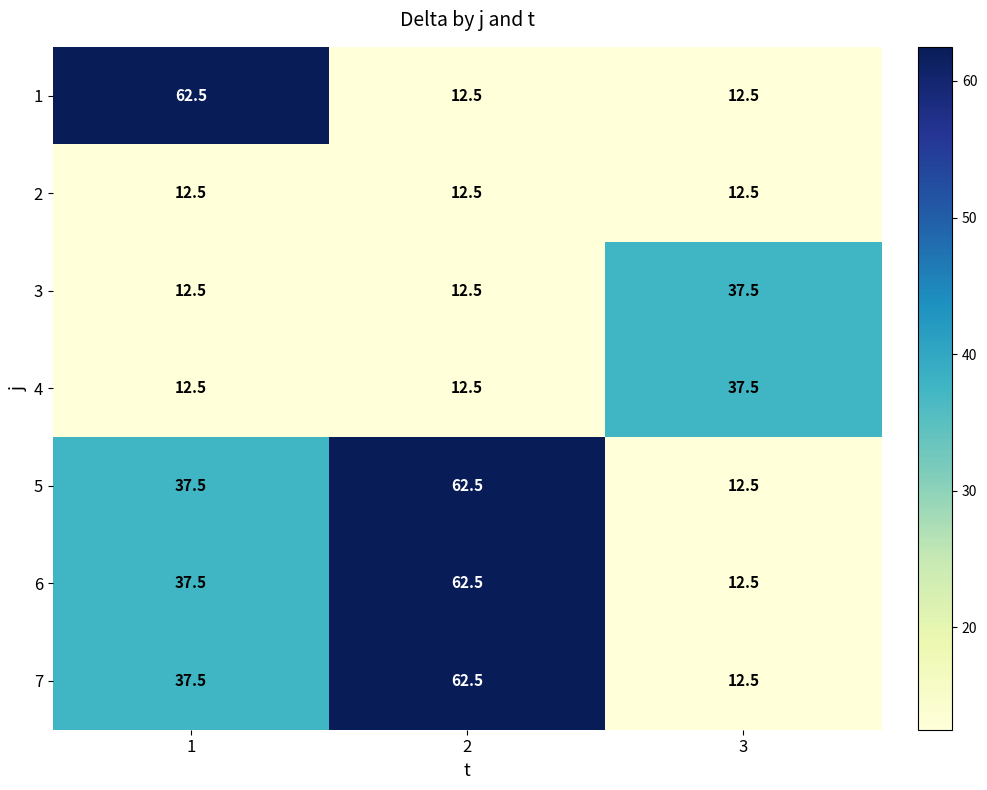

What is the average value of the 1 series?

29.2